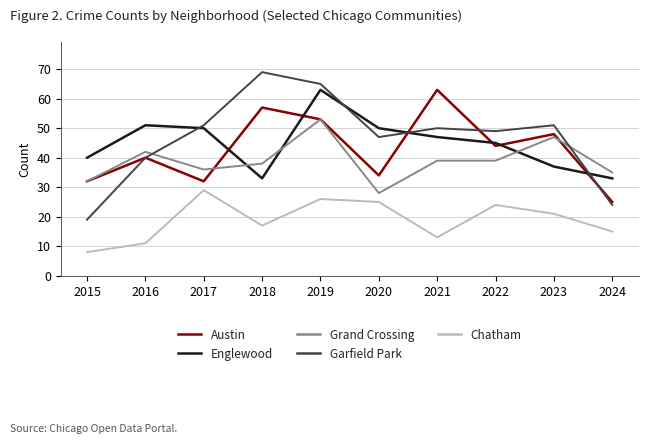

Where is the first local maximum for Englewood?

2016